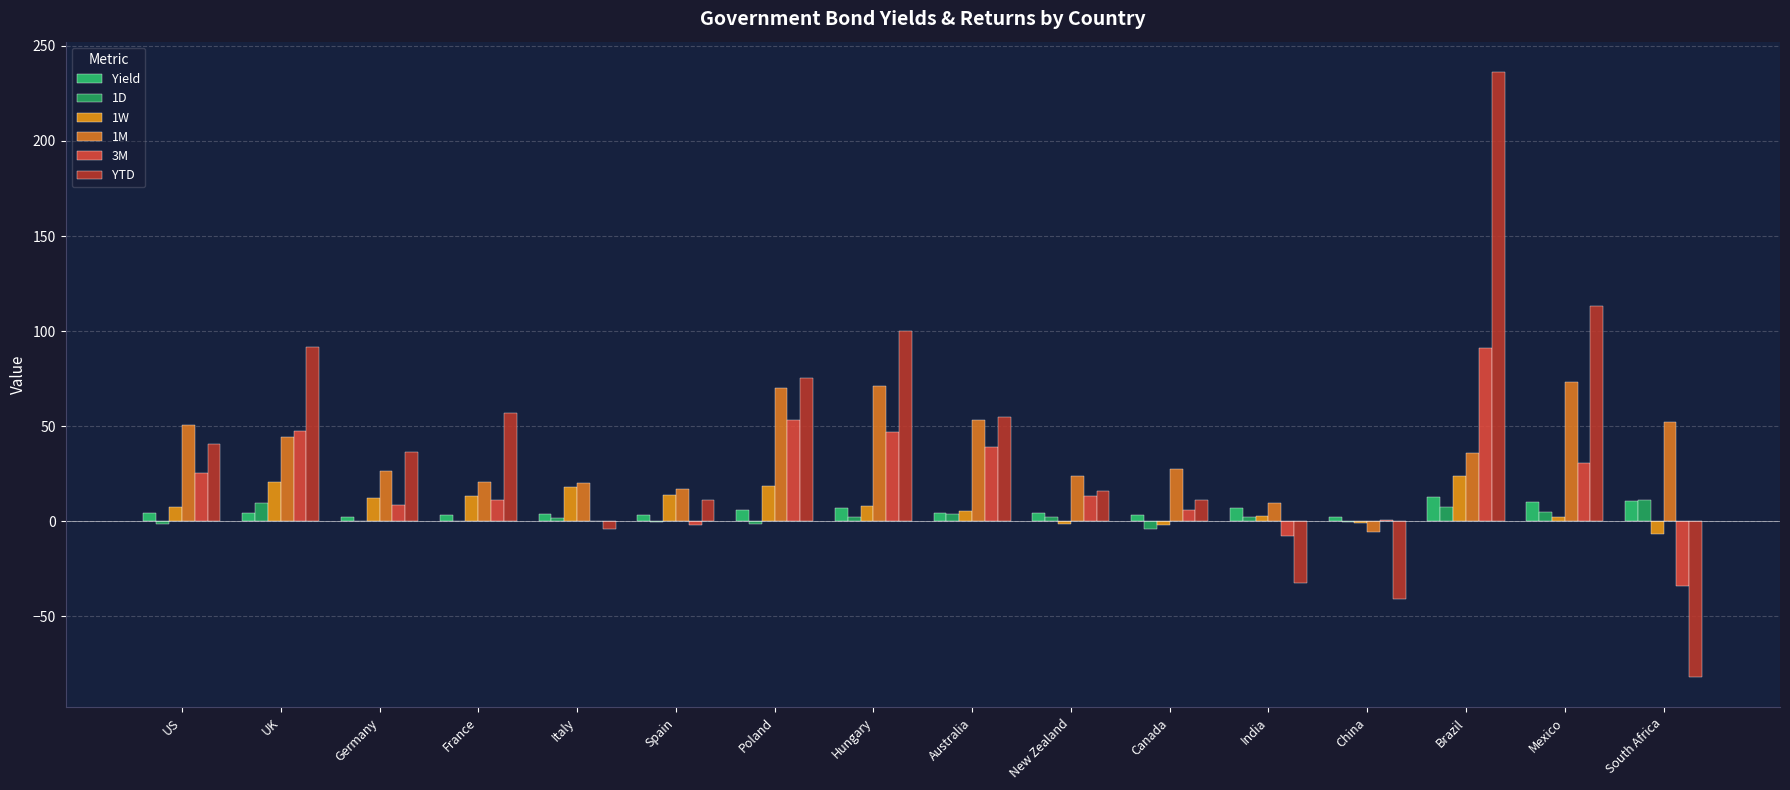

The 1W series shows 13.6 at Spain. True or false?

True